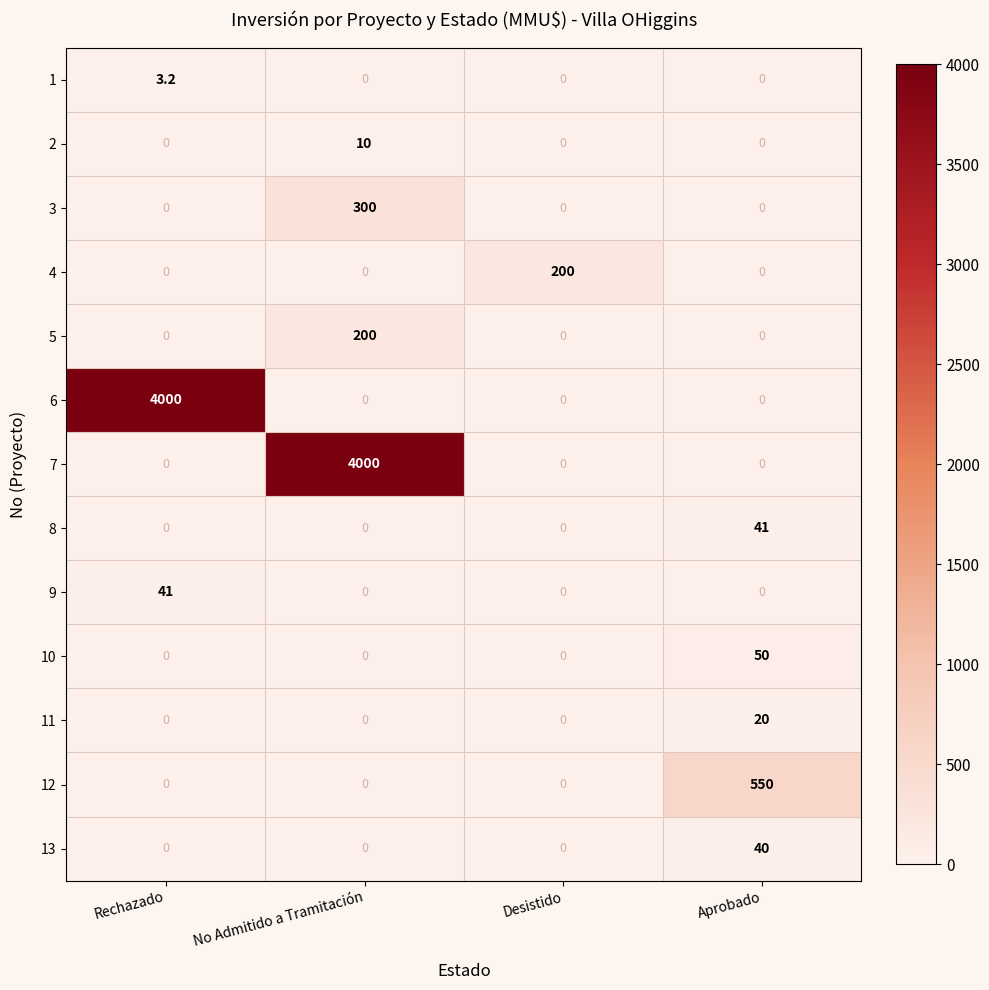

Read the 9 value at Rechazado.

41.0